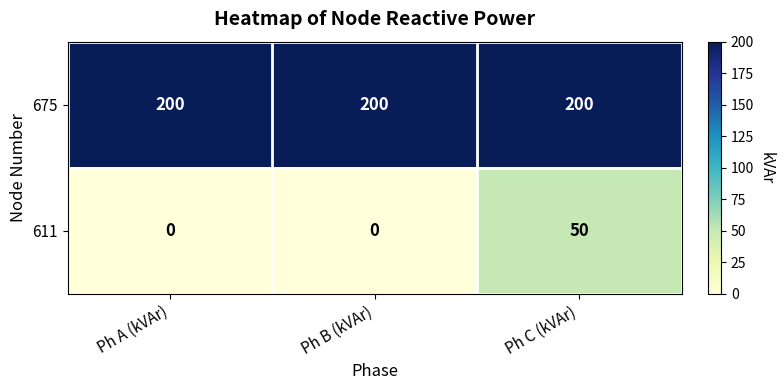

How many distinct data groups are displayed?

2